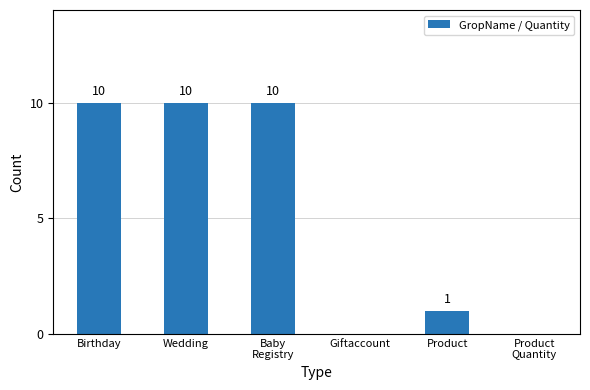

How many values are between 0 and 10?

6